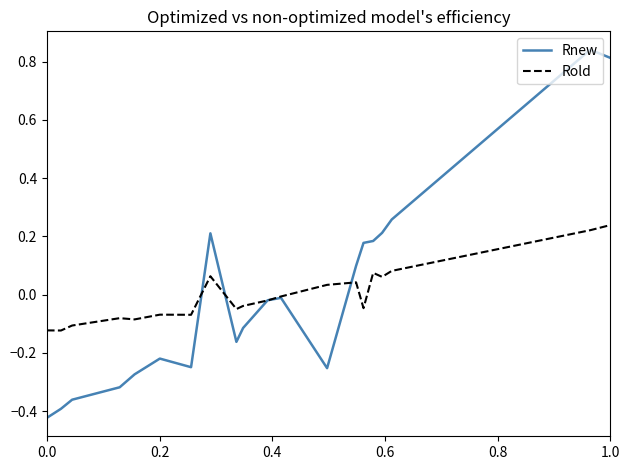

List the series in order of their peak value, lowest first.

Rold, Rnew